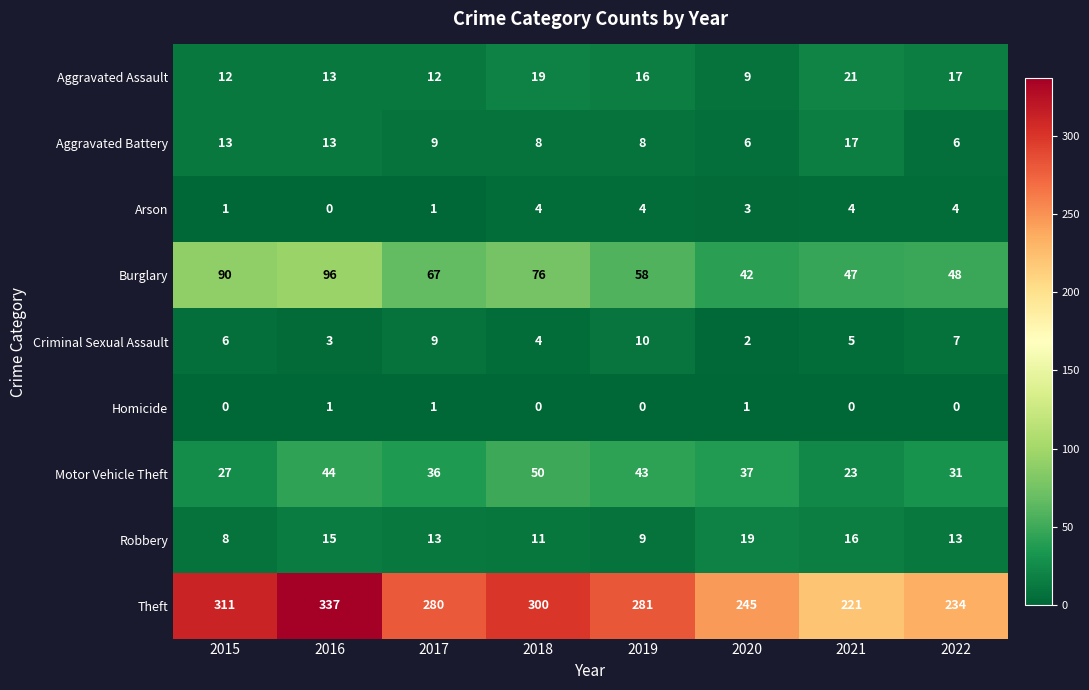

What is the spread (max minus min) of values at 2015?

311